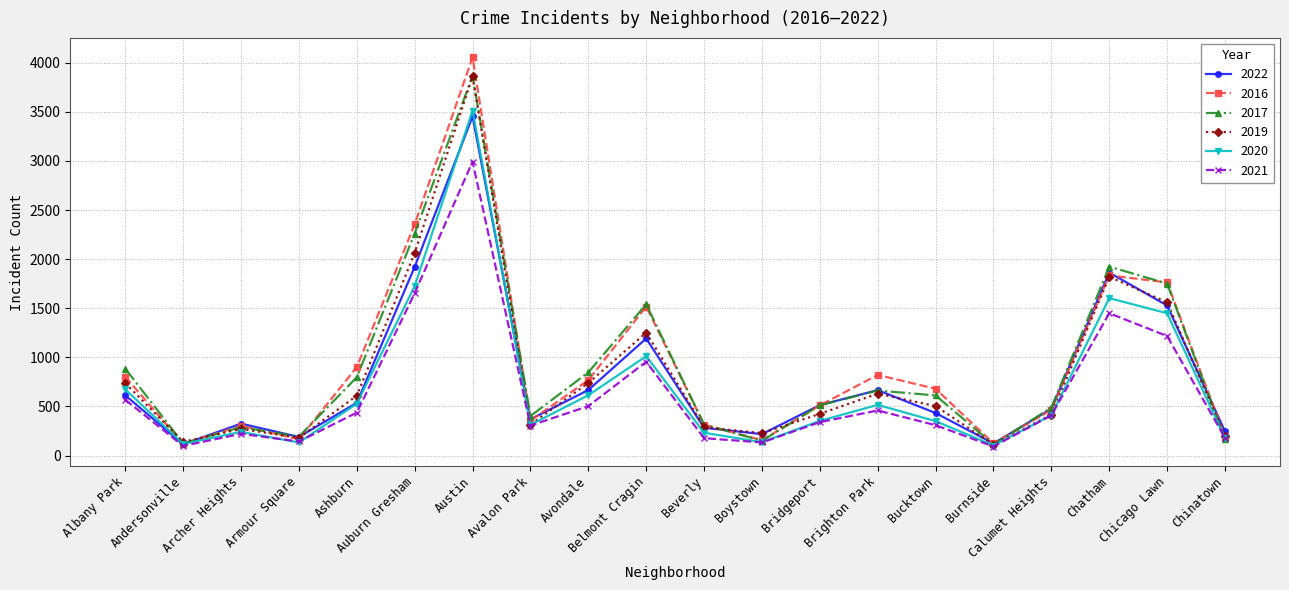

What is the total value across all series at Chicago Lawn?

9268